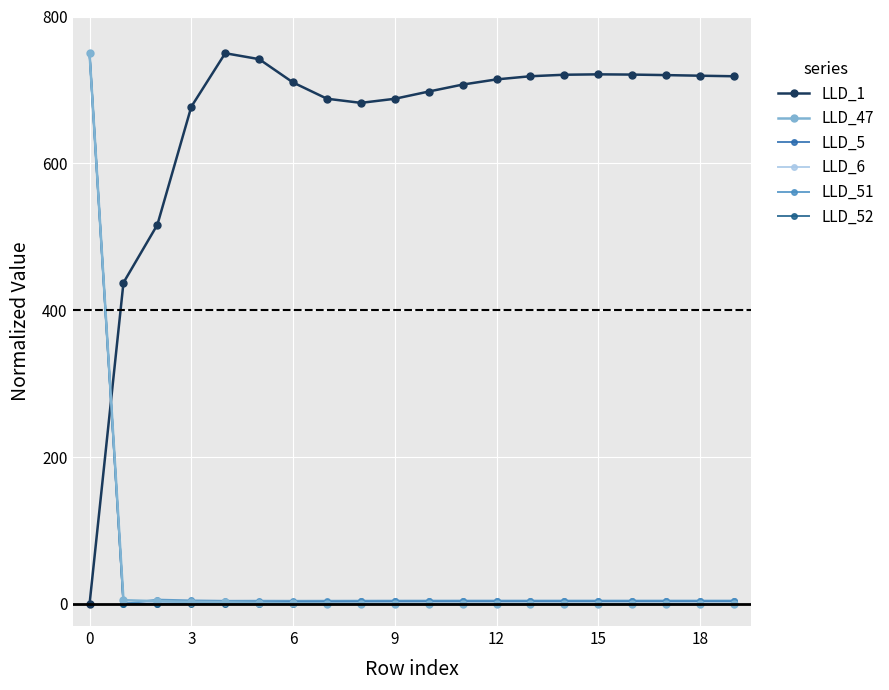

After their last crossing, which series has the higher values: LLD_1 or LLD_47?

LLD_1